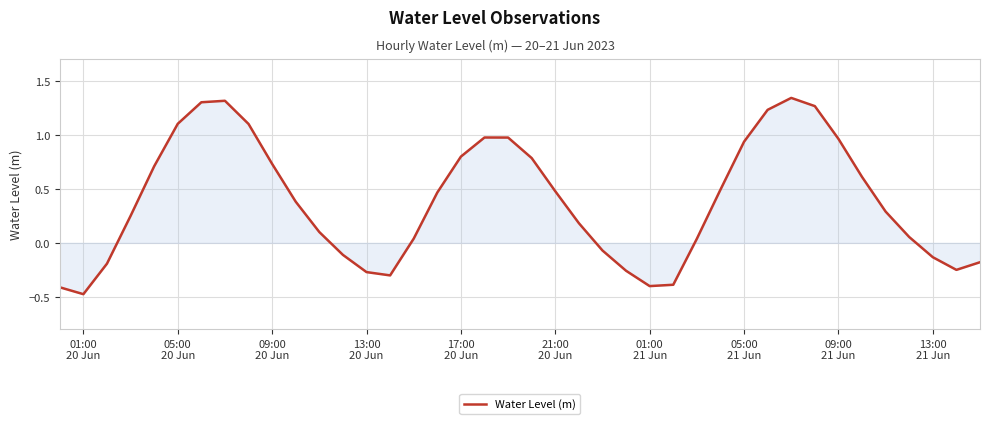

What is the minimum value shown in the chart?

-0.5